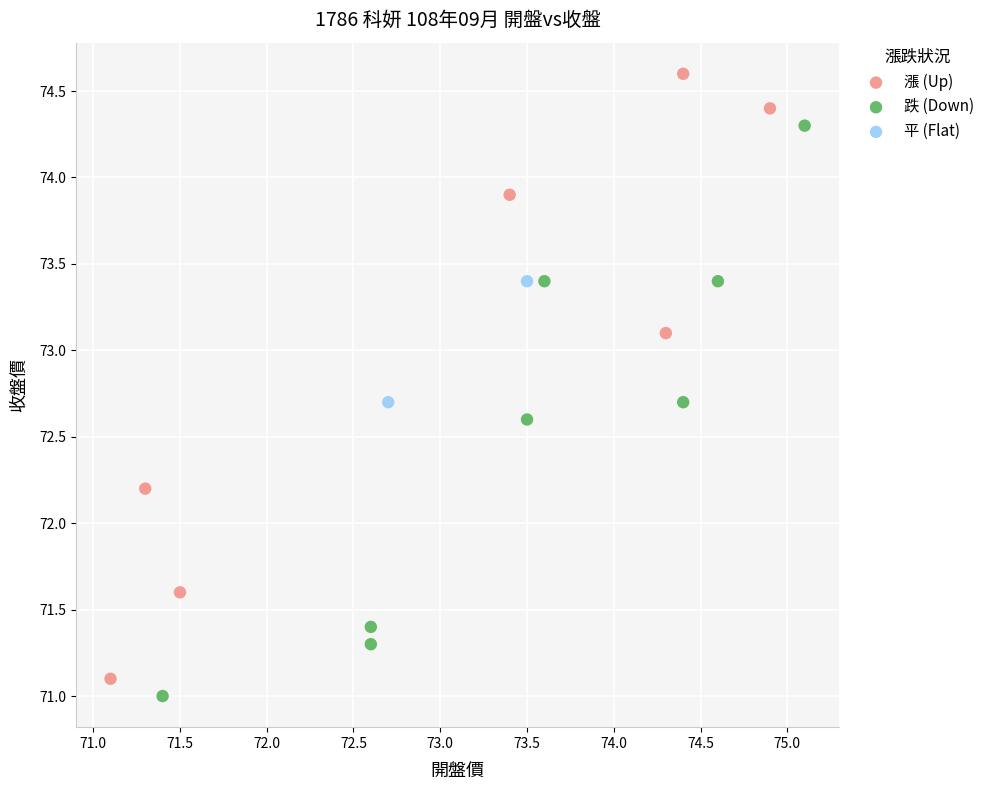

Which series reaches the minimum Y coordinate?

跌 (Down)